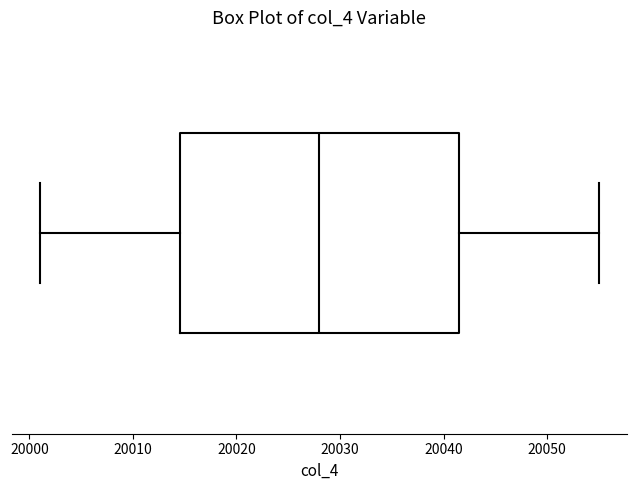

Transcribe this box plot: give where the median line is, the range the box spans, and where the two whiskers end, as read against the x-axis. The values are not printed on the chart, so give them approximately, as read against the axis.

median 20028, box 20015 to 20042, whiskers 20001 to 20055